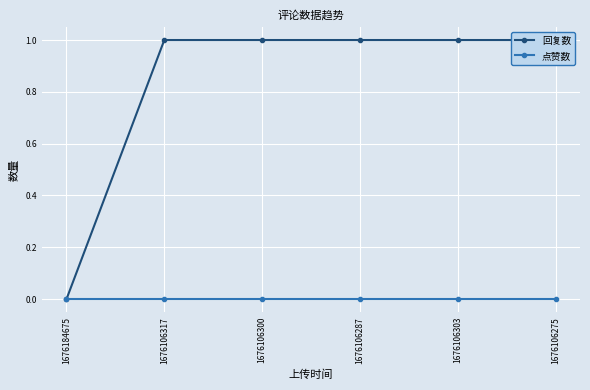

What are all the series names shown in the legend?

回复数, 点赞数